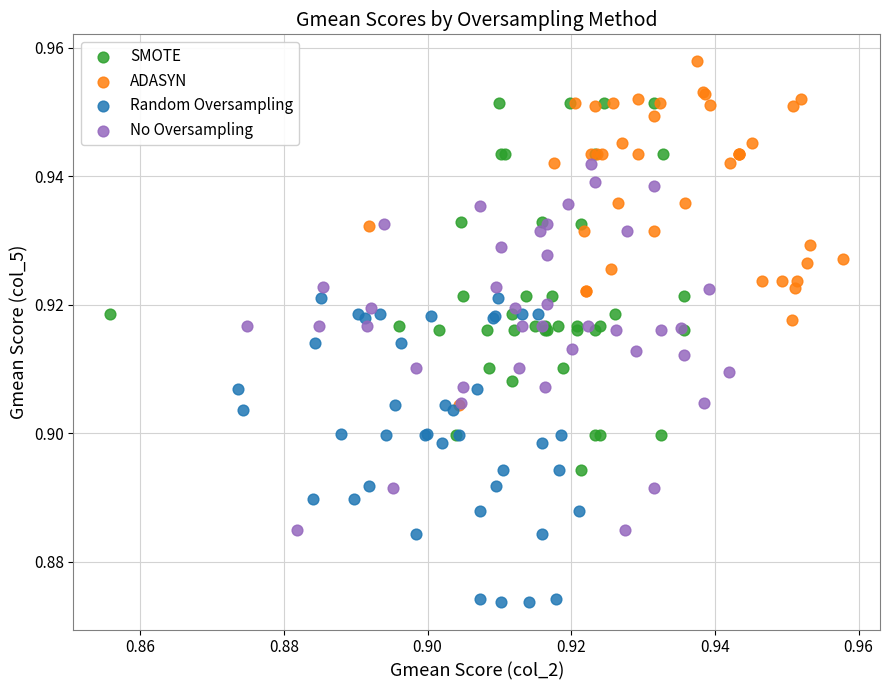

Which series contains the highest Y value?

ADASYN